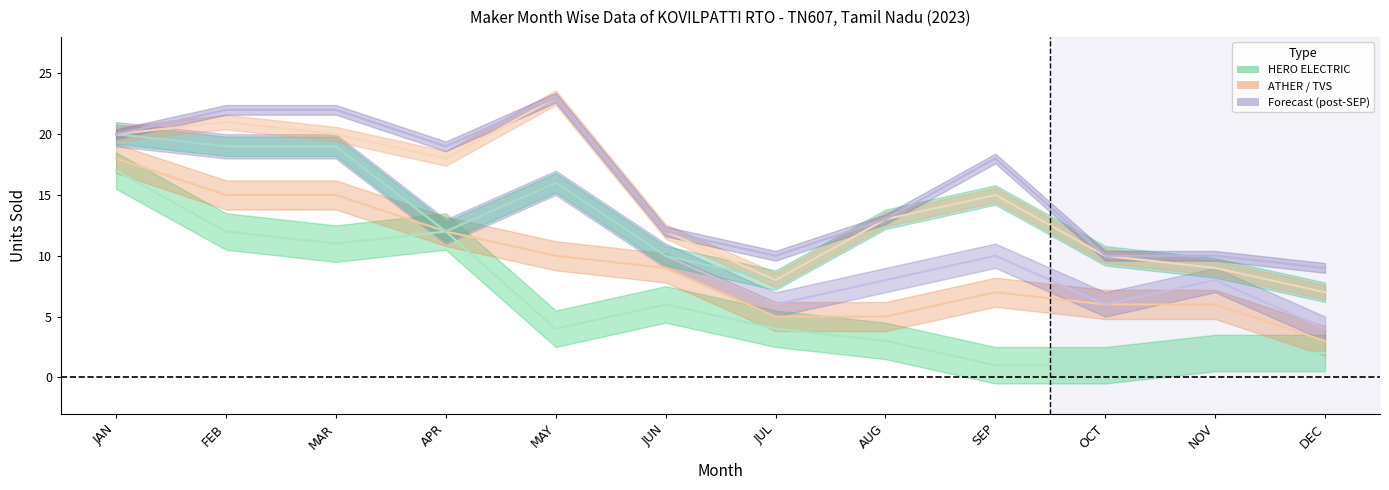

Which series changed the most between JUL and DEC?

HERO ELECTRIC VEHICLES PVT. LTD